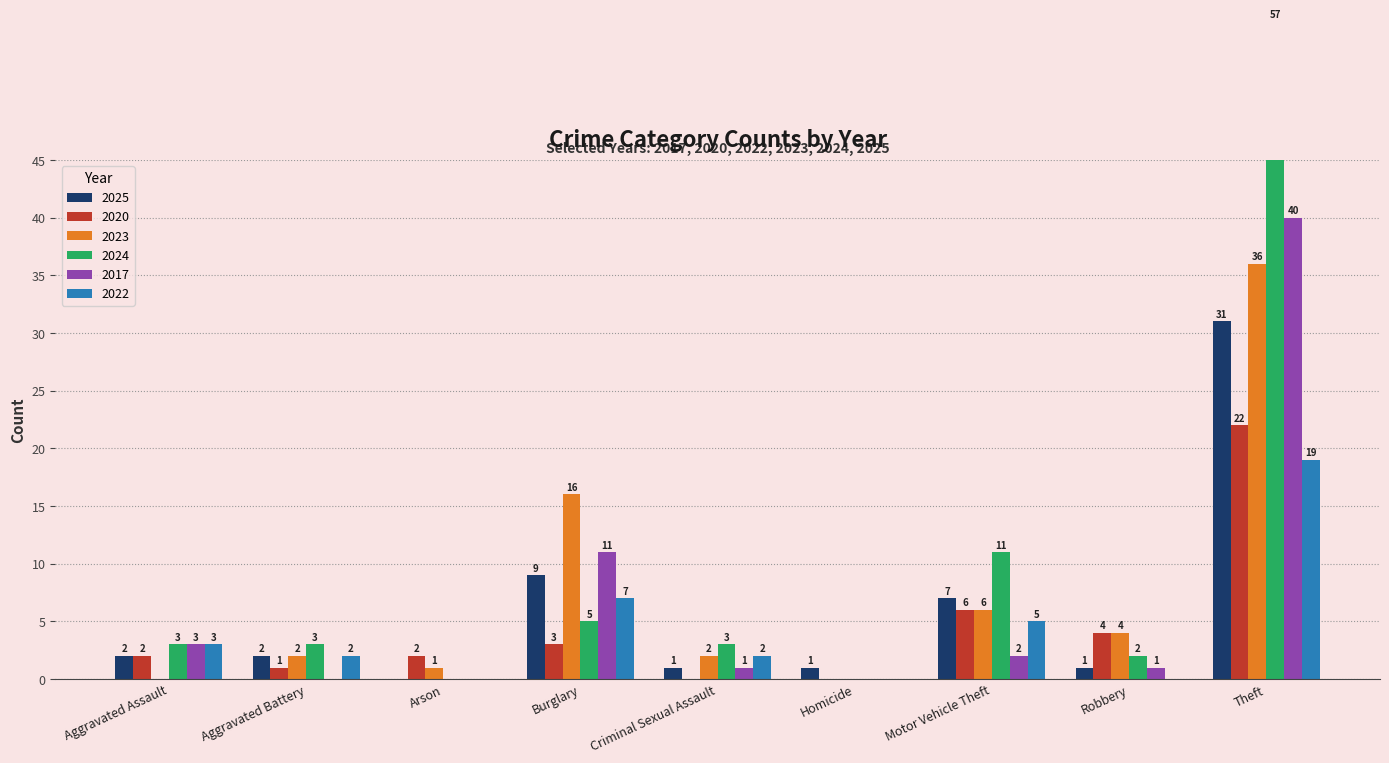

What is the total value across all series at Aggravated Assault?

13